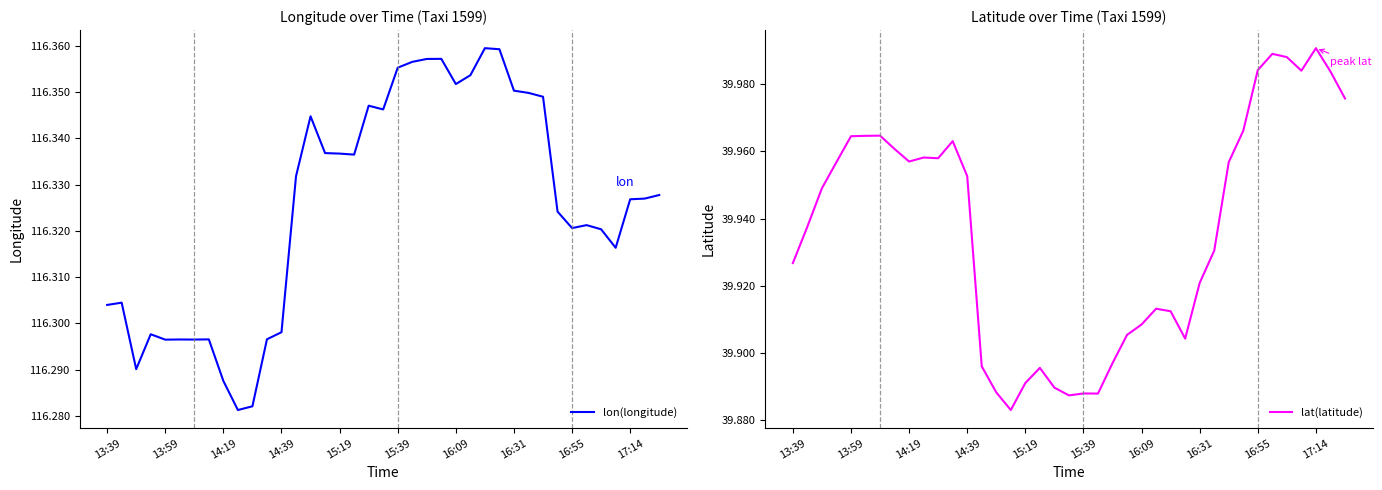

Is this an area chart (filled region under the line)?

No